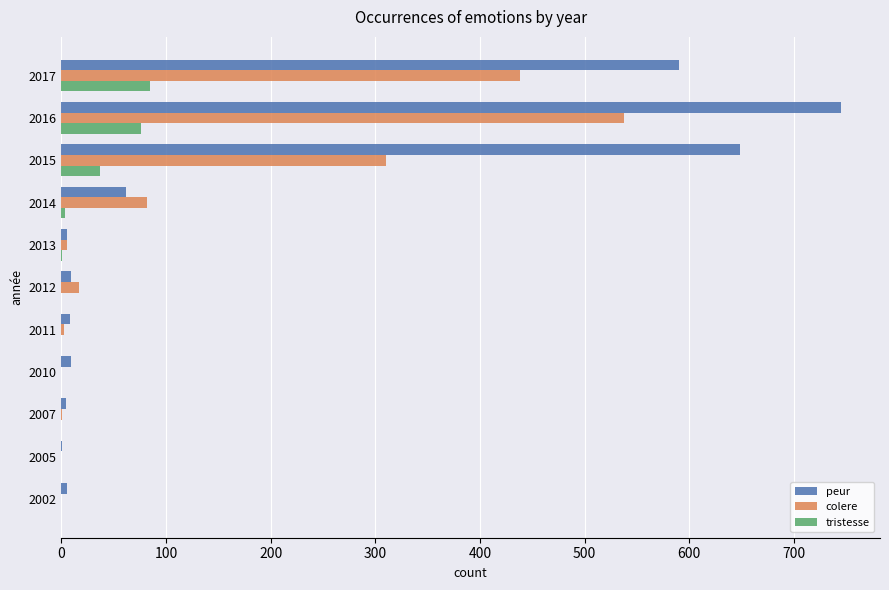

Between 2013 and 2016, which series saw the biggest shift?

peur